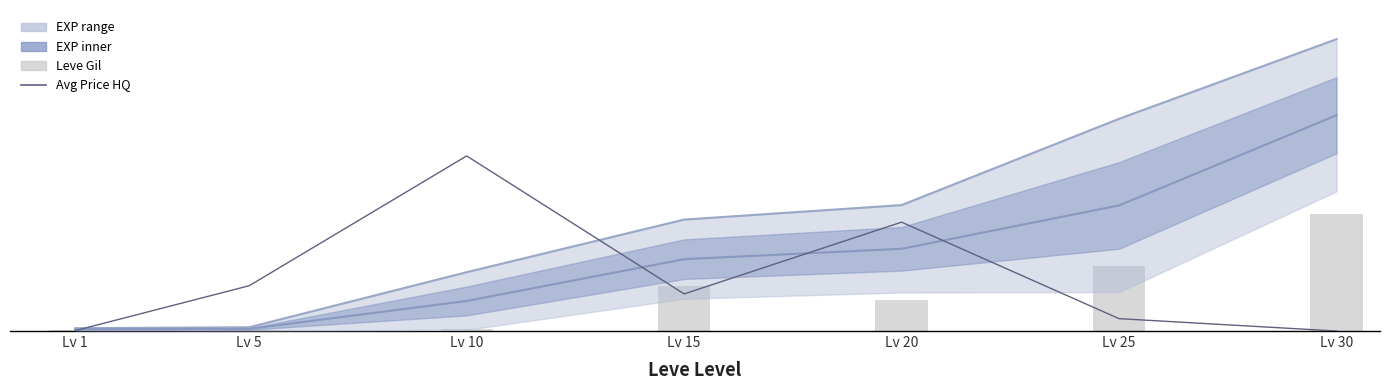

Reading left to right, transcribe all the data shown in this chart.

EXP upper: Lv 1=1.5	Lv 5=1.9	Lv 10=30.2	Lv 15=57.3	Lv 20=64.7	Lv 25=109.1	Lv 30=150.0
EXP mid: Lv 1=0.9	Lv 5=1.1	Lv 10=15.4	Lv 15=36.9	Lv 20=42.3	Lv 25=64.5	Lv 30=110.9
Avg Price HQ: Lv 1=0.2	Lv 5=23.3	Lv 10=90.0	Lv 15=19.1	Lv 20=56.0	Lv 25=6.4	Lv 30=0.0
Leve Gil: Lv 1=0.6	Lv 5=0.7	Lv 10=0.8	Lv 15=22.9	Lv 20=15.8	Lv 25=33.6	Lv 30=60.0